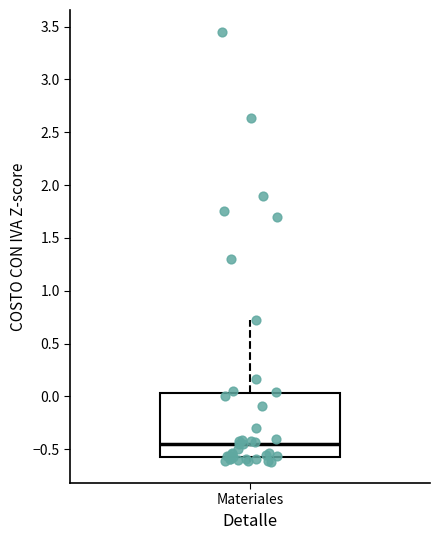

Read this box plot against the y-axis: the position of the median line, the range covered by the box, and the ends of both whiskers. The values are not printed on the chart, so give them approximately, as read against the axis.

median -0.45, box -0.55 to 0.05, whiskers -0.60 to 0.70